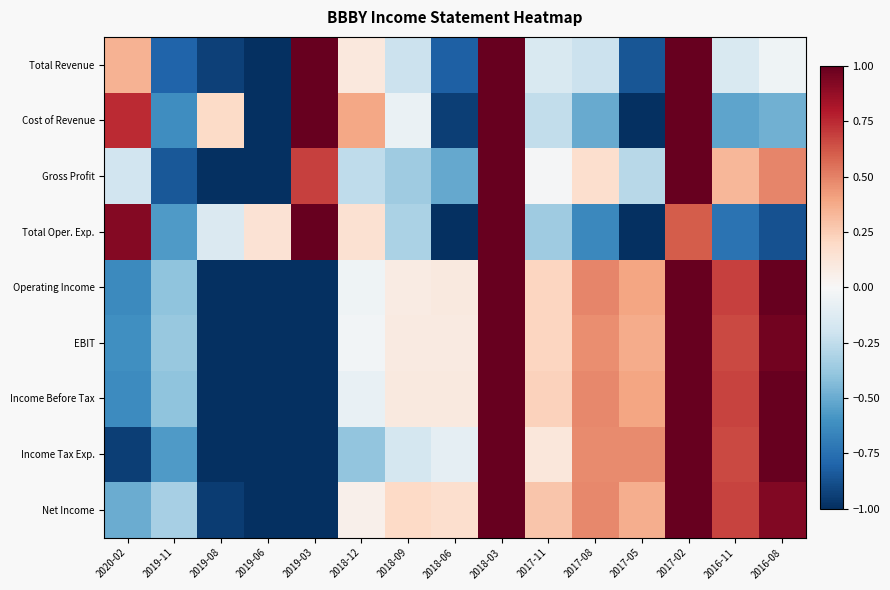

Reading right to left, what are all the values shown in this chart?

Total Revenue: 2016-08=-0.0	2016-11=-0.2	2017-02=1.8	2017-05=-0.9	2017-08=-0.2	2017-11=-0.2	2018-03=2.4	2018-06=-0.8	2018-09=-0.2	2018-12=0.1	2019-03=1.0	2019-06=-1.4	2019-08=-0.9	2019-11=-0.8	2020-02=0.4
Cost of Revenue: 2016-08=-0.5	2016-11=-0.5	2017-02=1.3	2017-05=-1.2	2017-08=-0.5	2017-11=-0.2	2018-03=2.4	2018-06=-0.9	2018-09=-0.1	2018-12=0.4	2019-03=1.1	2019-06=-1.5	2019-08=0.2	2019-11=-0.6	2020-02=0.7
Gross Profit: 2016-08=0.5	2016-11=0.3	2017-02=2.0	2017-05=-0.3	2017-08=0.2	2017-11=-0.0	2018-03=1.9	2018-06=-0.5	2018-09=-0.4	2018-12=-0.3	2019-03=0.7	2019-06=-1.0	2019-08=-2.1	2019-11=-0.8	2020-02=-0.2
Total Oper. Exp.: 2016-08=-0.9	2016-11=-0.7	2017-02=0.6	2017-05=-1.3	2017-08=-0.6	2017-11=-0.4	2018-03=1.6	2018-06=-1.0	2018-09=-0.3	2018-12=0.2	2019-03=2.5	2019-06=0.1	2019-08=-0.1	2019-11=-0.6	2020-02=0.9
Operating Income: 2016-08=1.0	2016-11=0.7	2017-02=1.7	2017-05=0.4	2017-08=0.5	2017-11=0.2	2018-03=1.2	2018-06=0.1	2018-09=0.1	2018-12=-0.0	2019-03=-1.6	2019-06=-2.1	2019-08=-1.1	2019-11=-0.4	2020-02=-0.6
EBIT: 2016-08=1.0	2016-11=0.7	2017-02=1.7	2017-05=0.4	2017-08=0.5	2017-11=0.2	2018-03=1.3	2018-06=0.1	2018-09=0.1	2018-12=-0.0	2019-03=-1.6	2019-06=-2.1	2019-08=-1.1	2019-11=-0.4	2020-02=-0.6
Income Before Tax: 2016-08=1.0	2016-11=0.7	2017-02=1.7	2017-05=0.4	2017-08=0.5	2017-11=0.2	2018-03=1.3	2018-06=0.1	2018-09=0.1	2018-12=-0.1	2019-03=-1.6	2019-06=-2.1	2019-08=-1.1	2019-11=-0.4	2020-02=-0.6
Income Tax Exp.: 2016-08=1.1	2016-11=0.7	2017-02=1.9	2017-05=0.5	2017-08=0.5	2017-11=0.1	2018-03=1.5	2018-06=-0.1	2018-09=-0.2	2018-12=-0.4	2019-03=-1.4	2019-06=-1.3	2019-08=-1.4	2019-11=-0.6	2020-02=-0.9
Net Income: 2016-08=0.9	2016-11=0.7	2017-02=1.5	2017-05=0.4	2017-08=0.5	2017-11=0.3	2018-03=1.1	2018-06=0.2	2018-09=0.2	2018-12=0.1	2019-03=-1.6	2019-06=-2.4	2019-08=-0.9	2019-11=-0.3	2020-02=-0.5